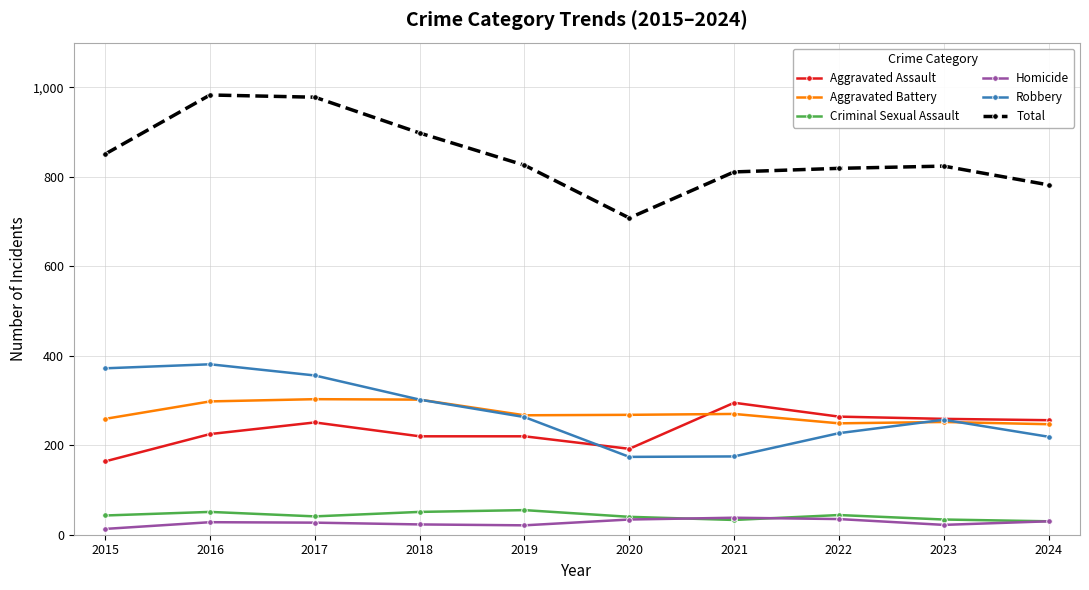

Which category has the lowest value in the Total series?

2020